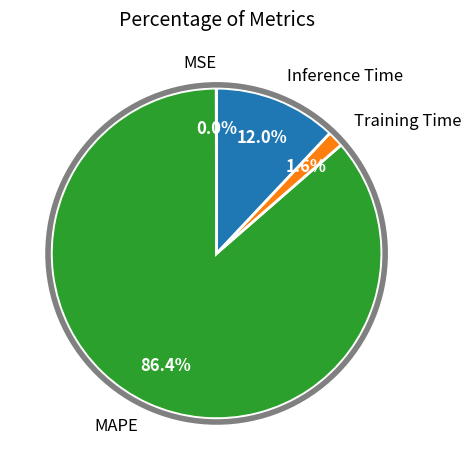

Between MAPE and Inference Time, which is larger?

MAPE